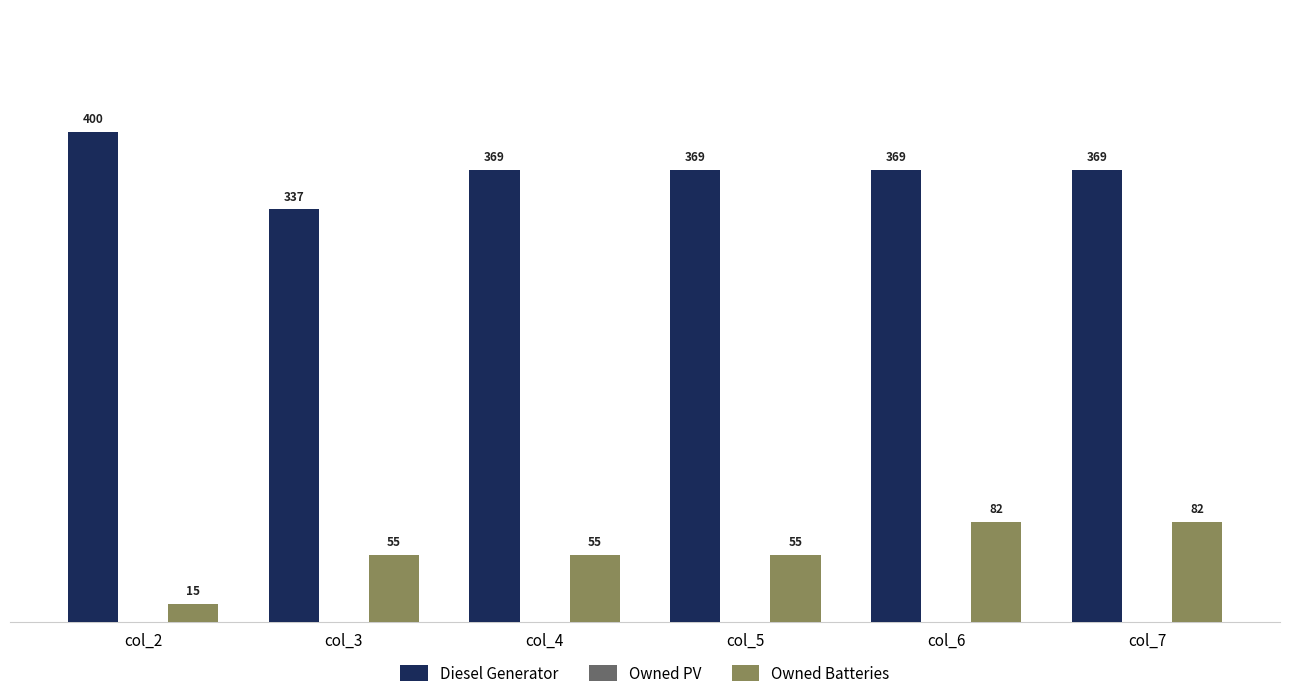

The value of Owned Batteries at col_3 is 86. True or false?

False